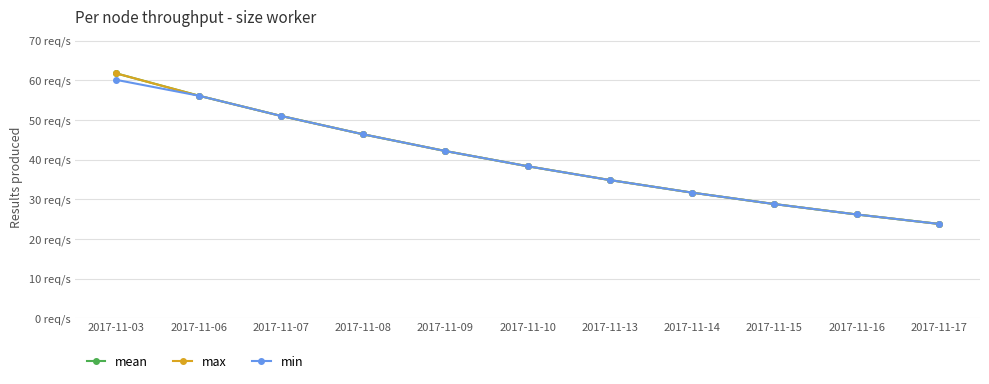

What is the value of the min point at the 3rd from the left?

51.0